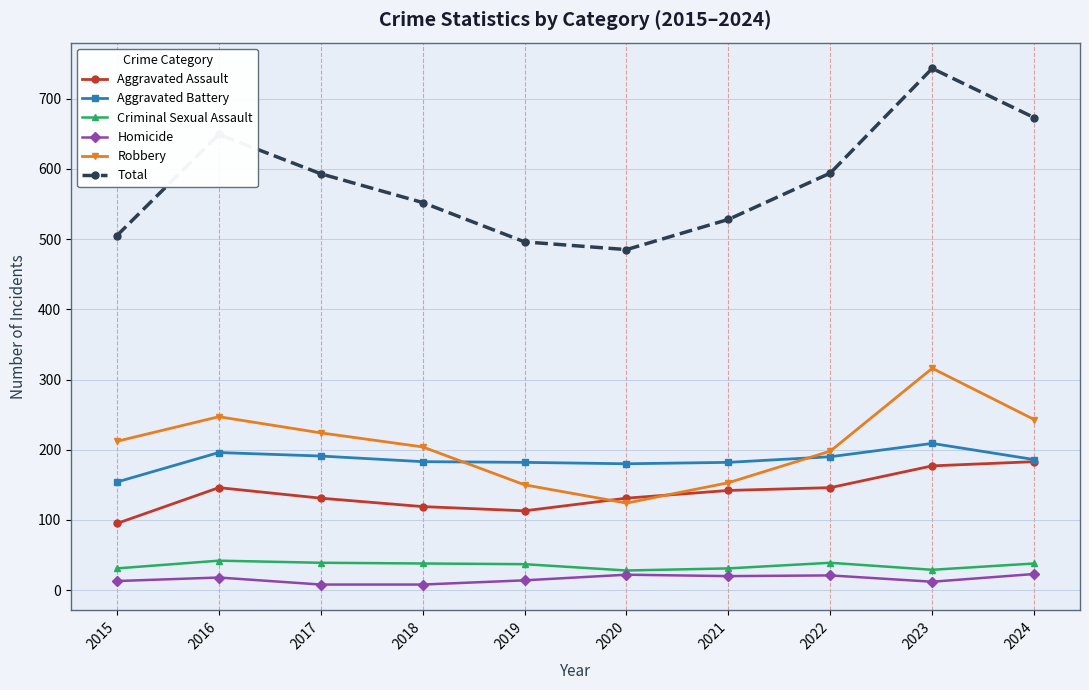

What is the difference between the second highest and second lowest values in the Aggravated Assault series?

64